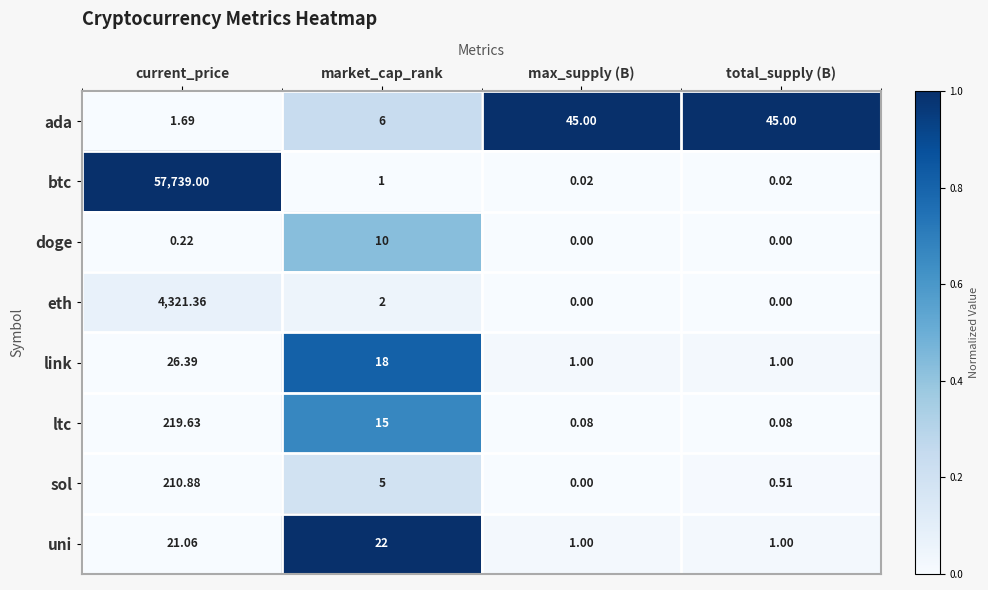

Which label corresponds to the largest value in the chart?

current_price